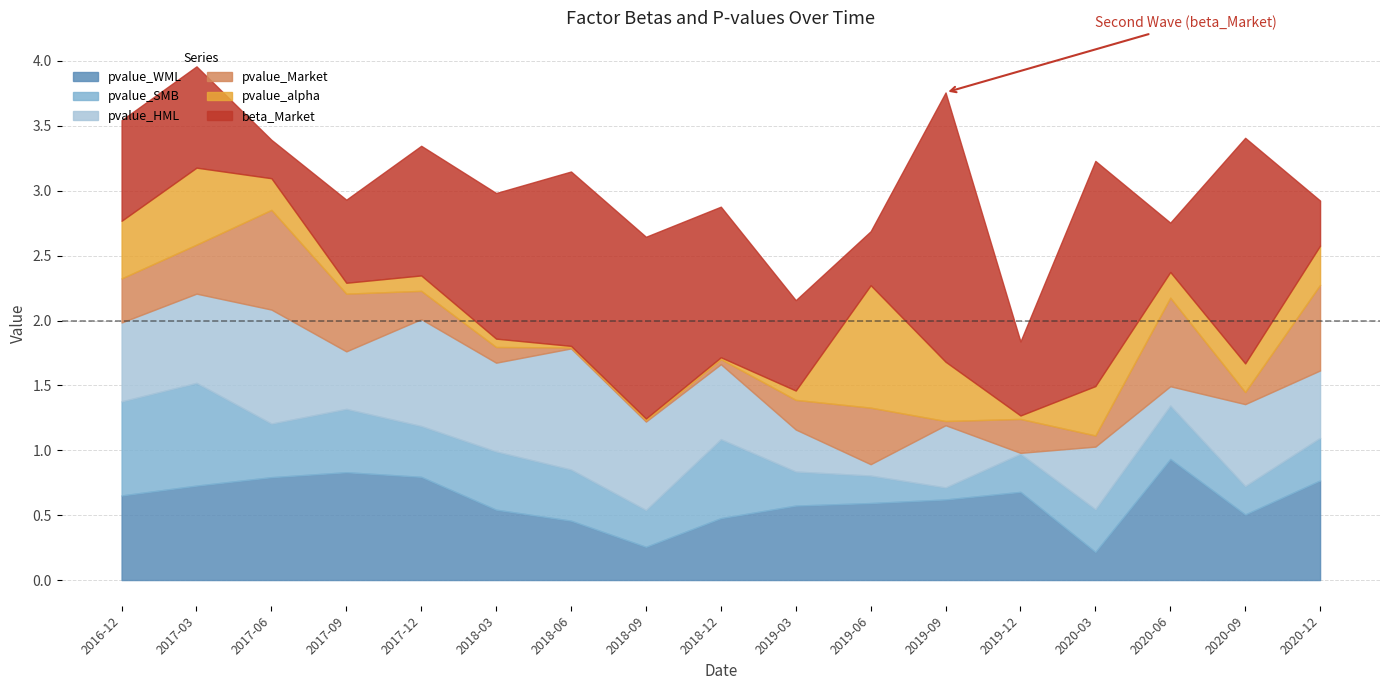

List the labels in order of pvalue_alpha value, smallest first.

2018-06-30, 2018-09-30, 2018-12-31, 2019-12-31, 2018-03-31, 2019-03-31, 2017-09-30, 2017-12-31, 2020-06-30, 2020-09-30, 2017-06-30, 2020-12-31, 2020-03-31, 2016-12-31, 2019-09-30, 2017-03-31, 2019-06-30